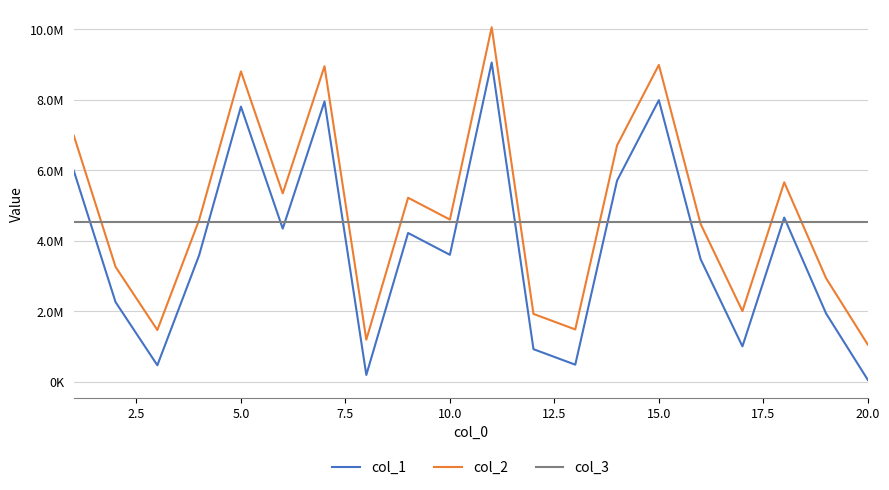

Does the chart display data point markers on the line(s)?

No